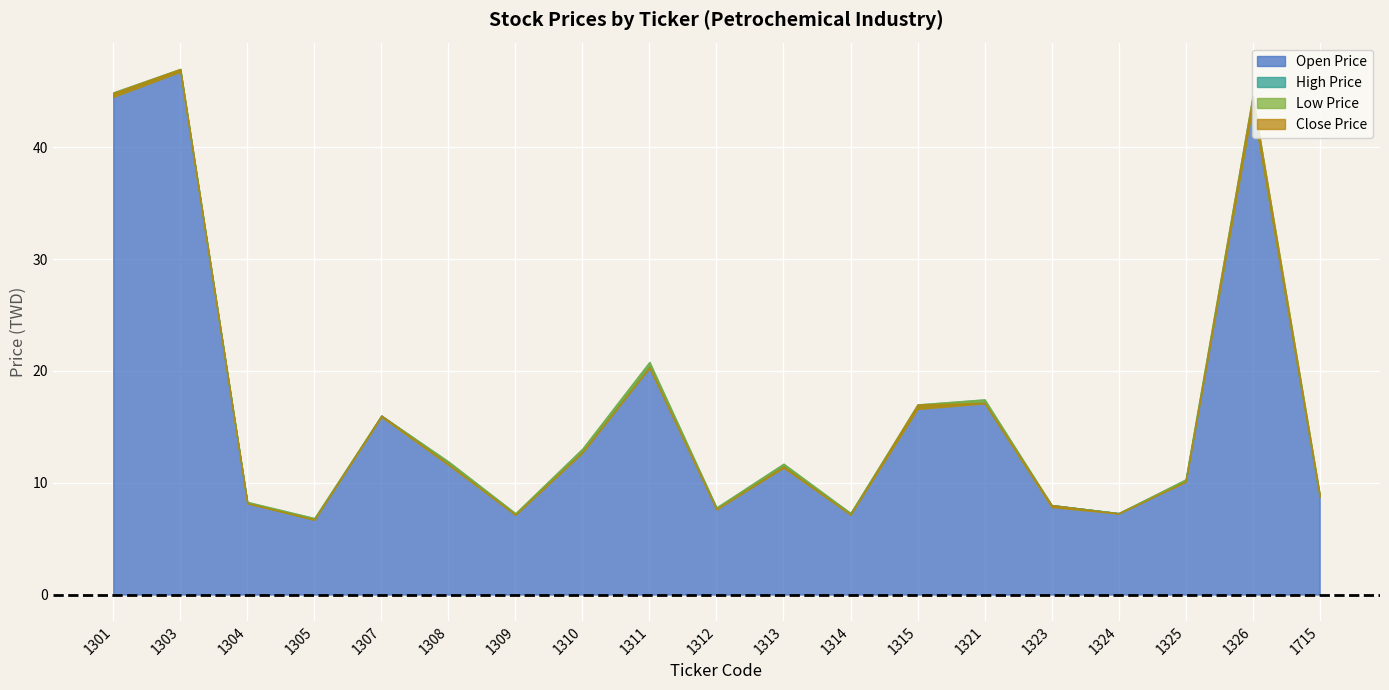

How many distinct data groups are displayed?

4